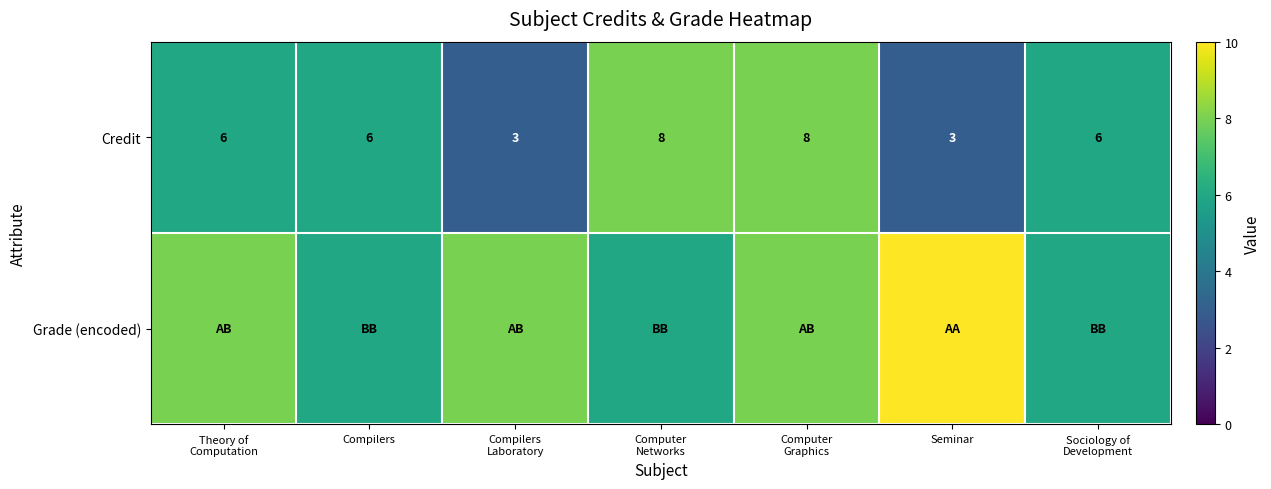

What is the maximum value for Credit?

8